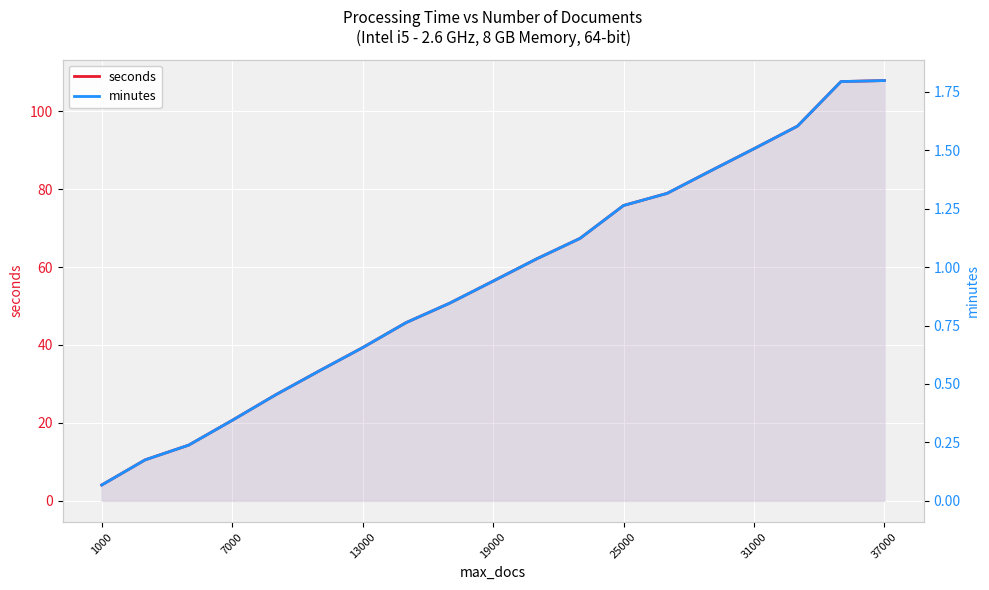

Is the value of seconds at 19000 greater than the value of minutes at 14?

Yes